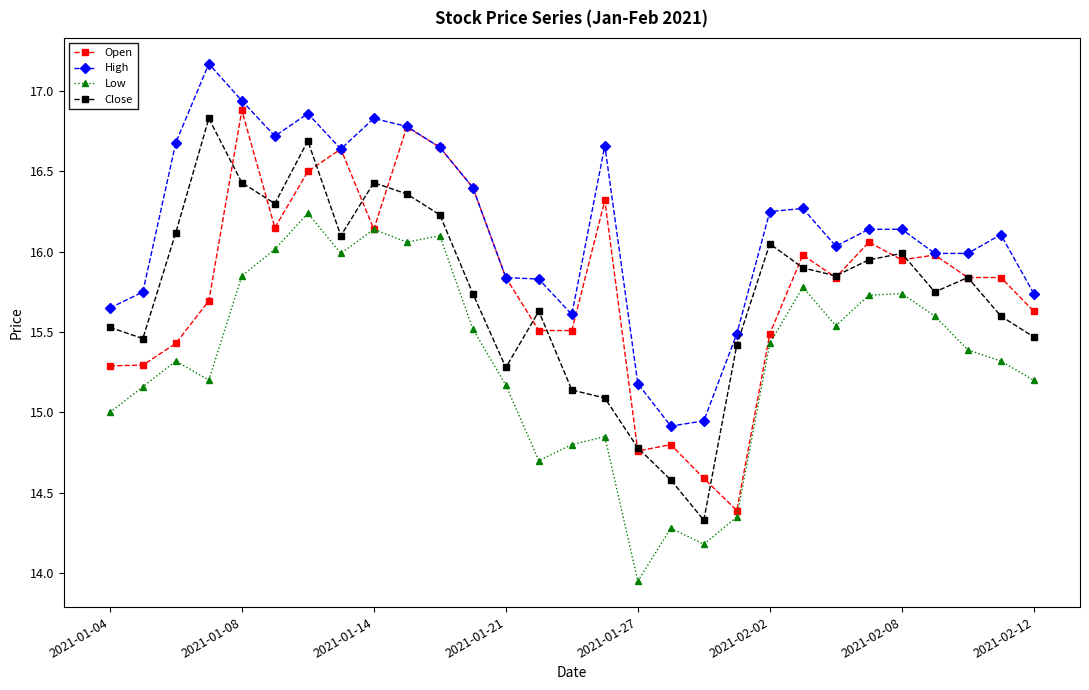

What are all the series names shown in the legend?

Open, High, Low, Close